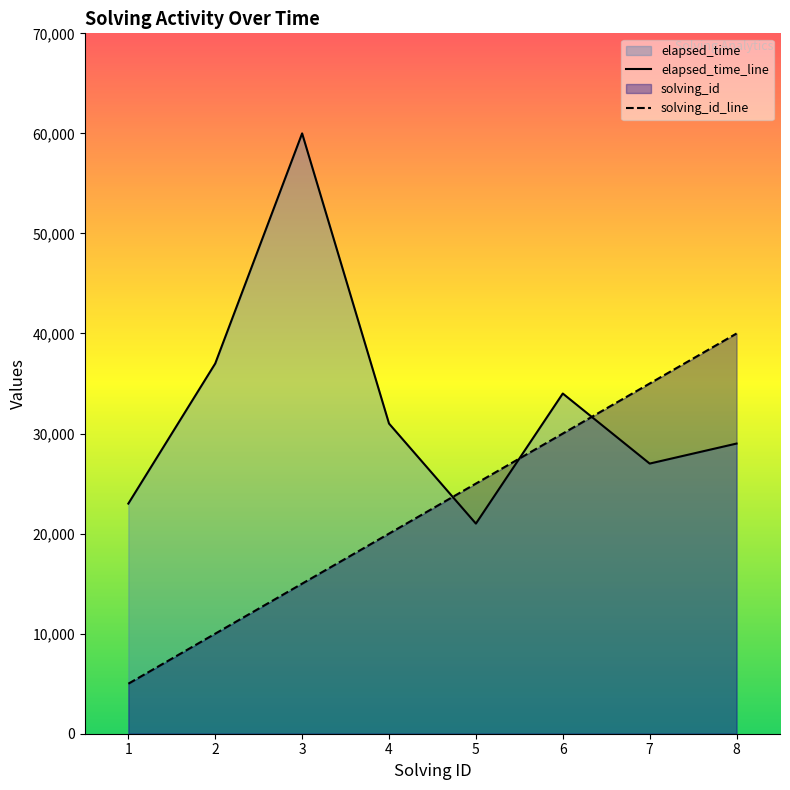

True or false: solving_id has a value of 52757 at 8.

False